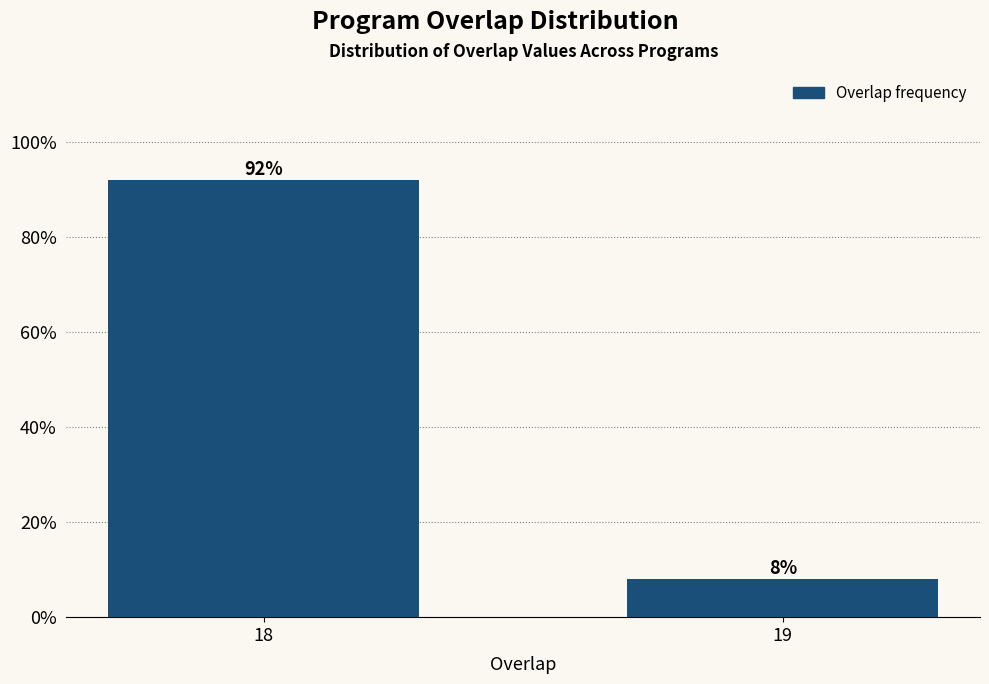

Reading left to right, list all the values displayed in this chart.

18=92	19=8